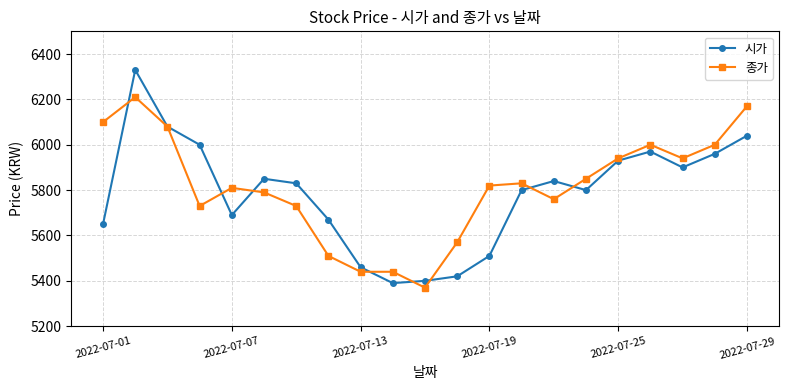

Reading left to right, extract all data points from this chart.

시가: 5650	6330	6080	6000	5690	5850	5830	5670	5460	5390	5400	5420	5510	5800	5840	5800	5930	5970	5900	5960	6040
종가: 6100	6210	6080	5730	5810	5790	5730	5510	5440	5440	5370	5570	5820	5830	5760	5850	5940	6000	5940	6000	6170